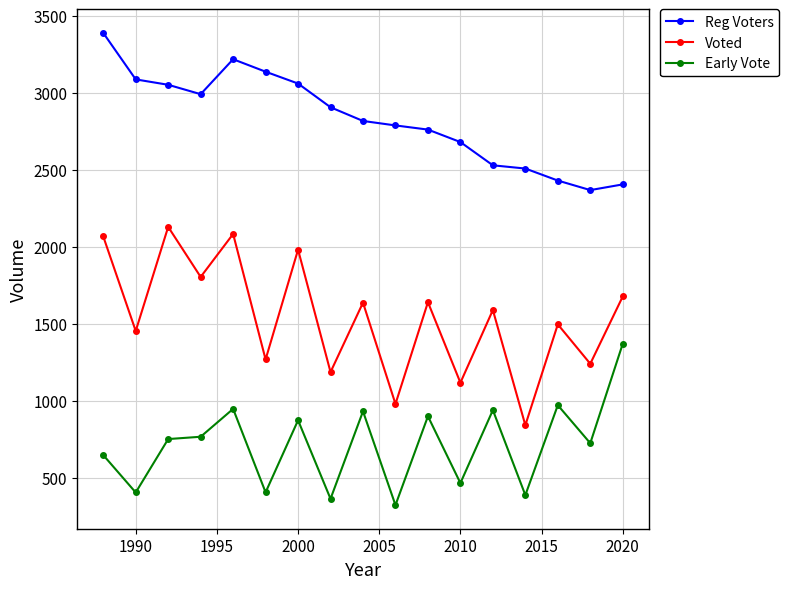

What is the average value of the Early Vote series?

719